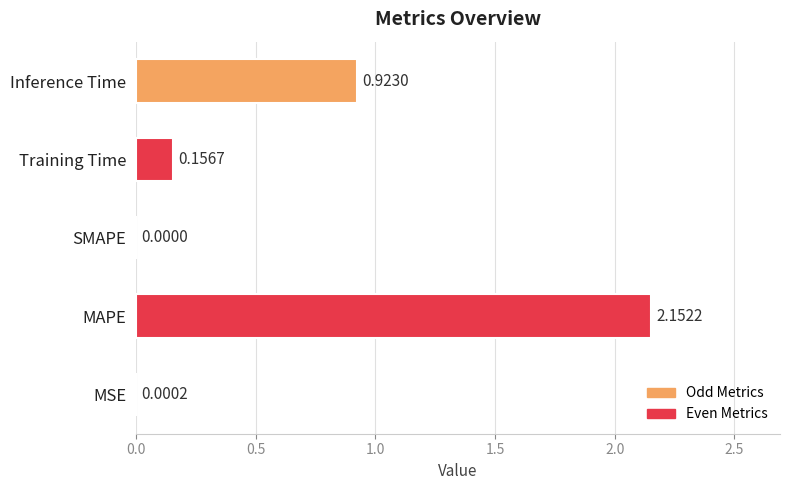

Which label corresponds to the largest value in the chart?

MAPE